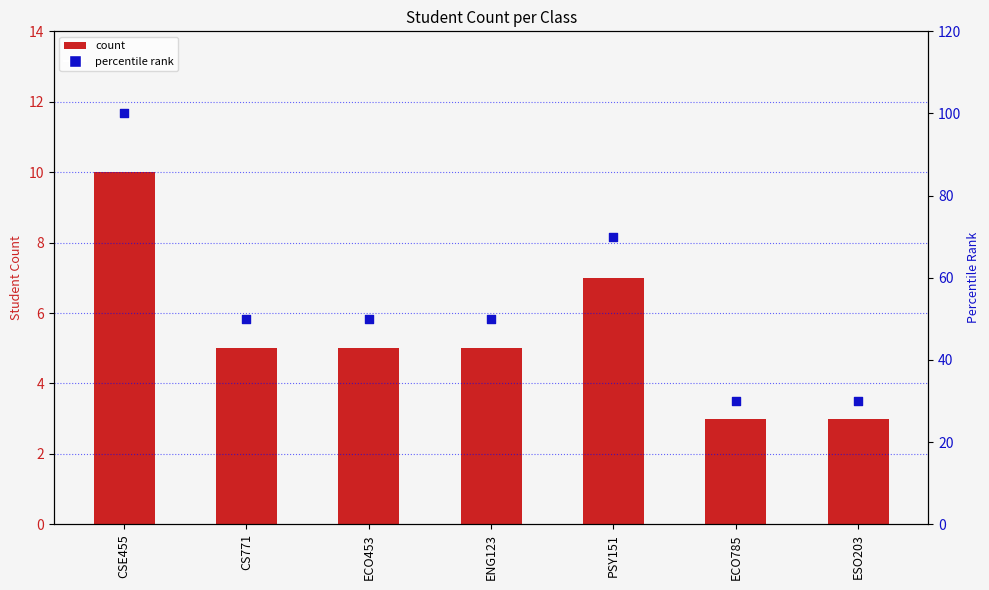

Is the value of percentile rank at CS771 greater than the value of count at ECO785?

Yes